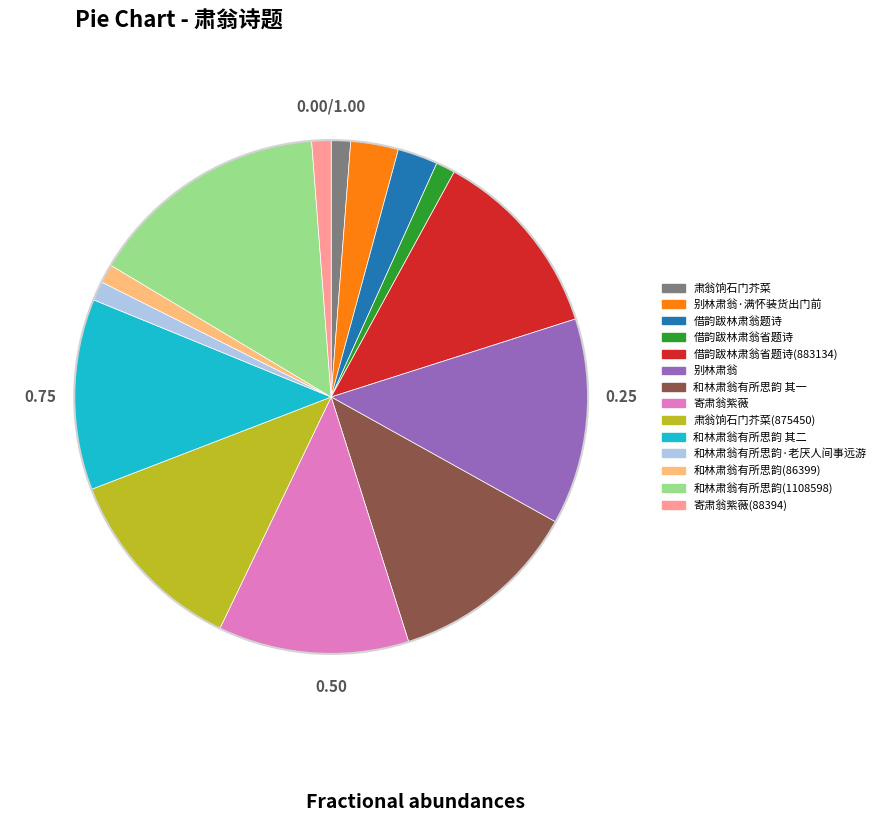

Is there a majority slice in this chart?

No